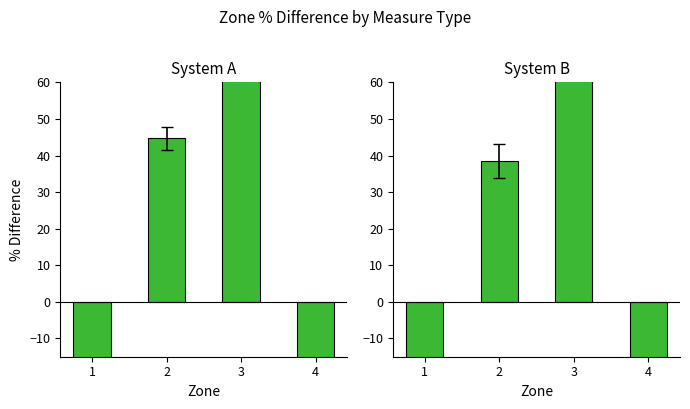

How many bars are there in total?

8